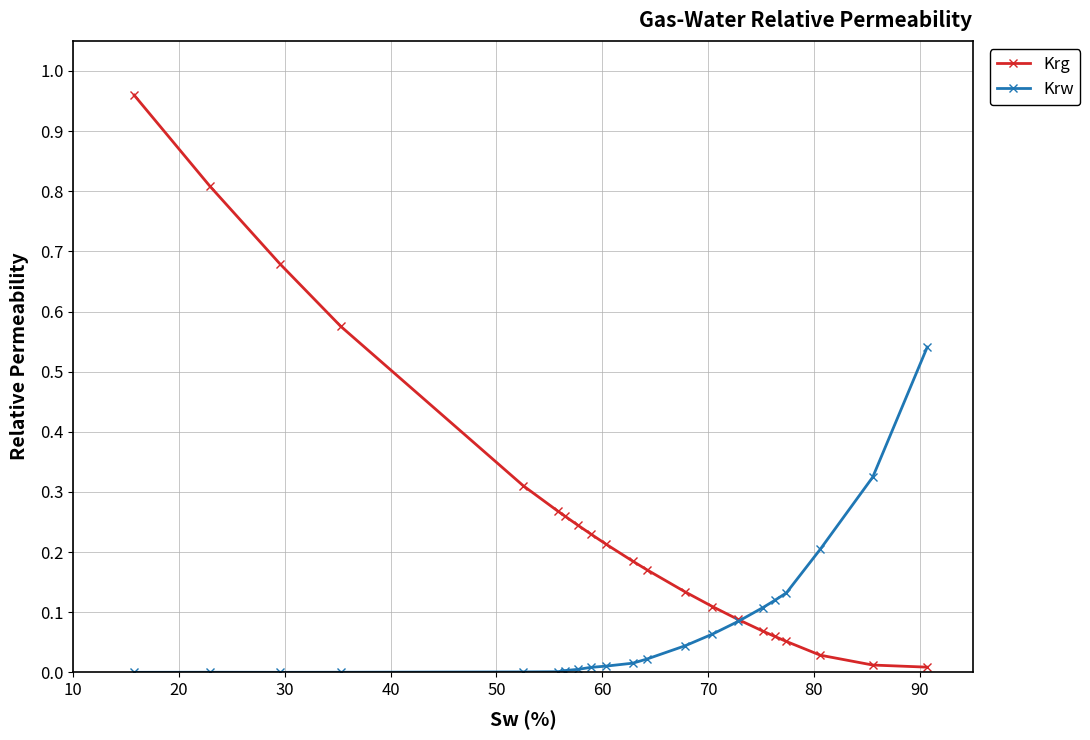

Is this an area chart (filled region under the line)?

No